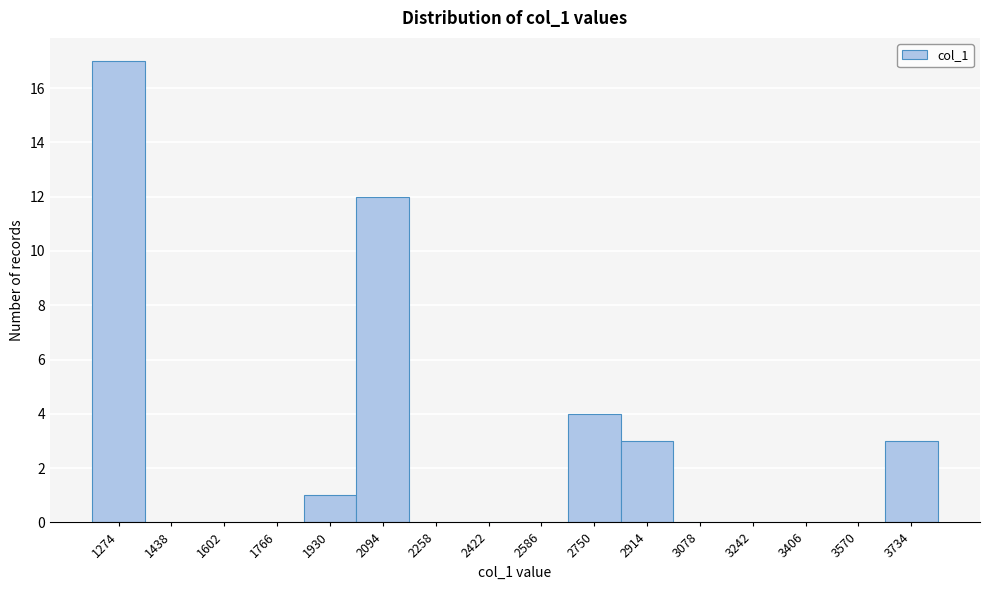

Reading left to right, extract all data points from this chart.

1274=17	1438=0	1602=0	1766=0	1930=1	2094=12	2258=0	2422=0	2586=0	2750=4	2914=3	3078=0	3242=0	3406=0	3570=0	3734=3